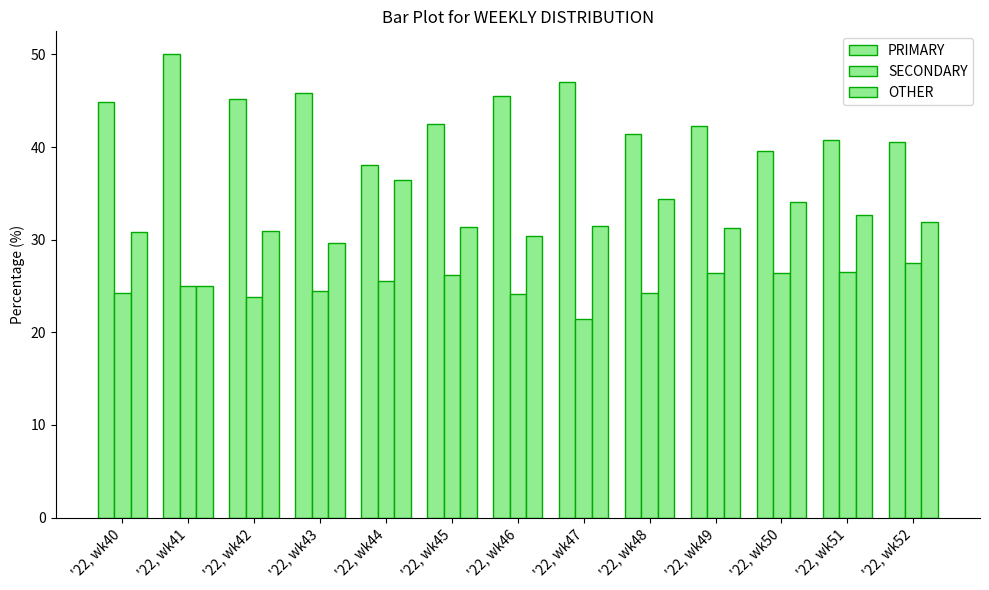

Rank the series by their average value, from lowest to highest.

SECONDARY, OTHER, PRIMARY